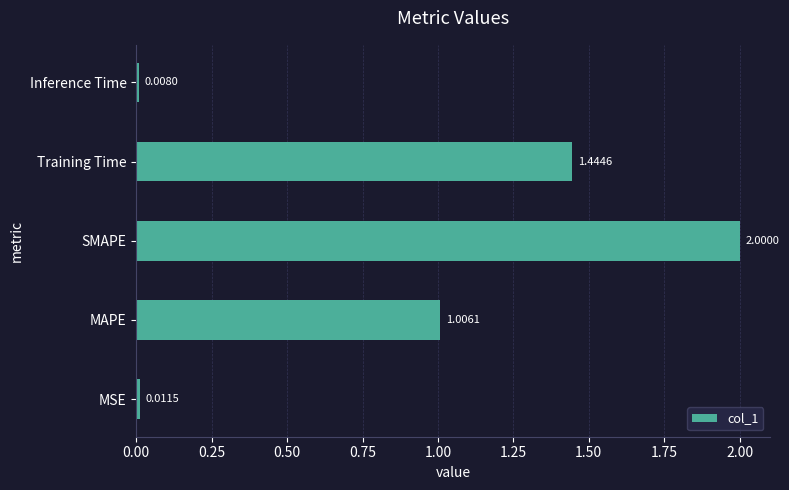

What is the sum of all values?

4.5